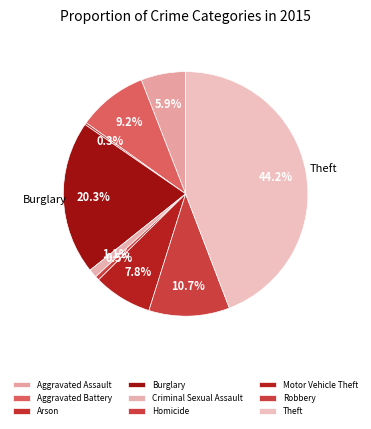

To the nearest percent, what is the difference between the largest and smallest slice percentages?

44%